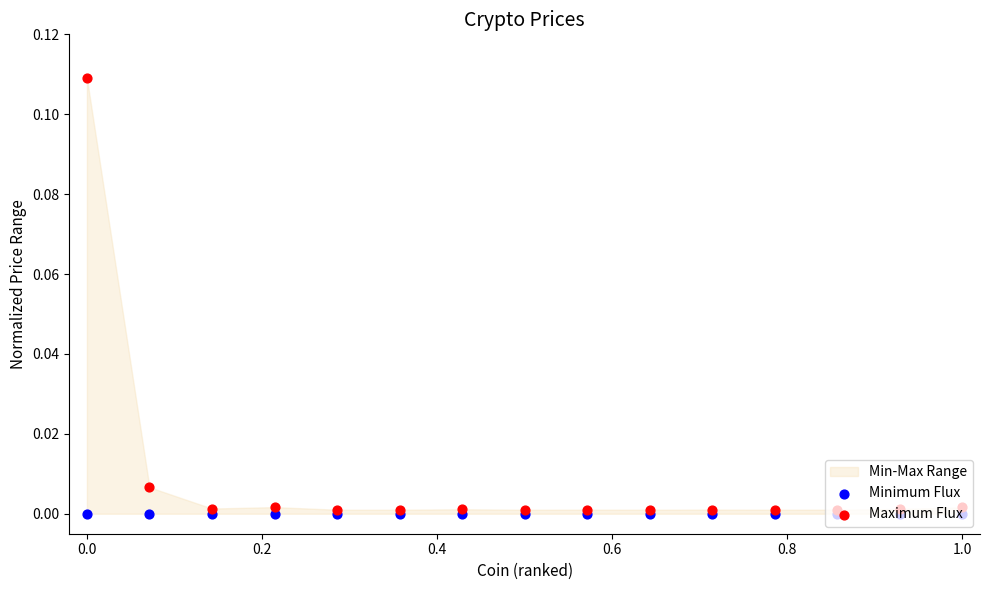

Which series has the largest total across all categories?

Maximum Flux